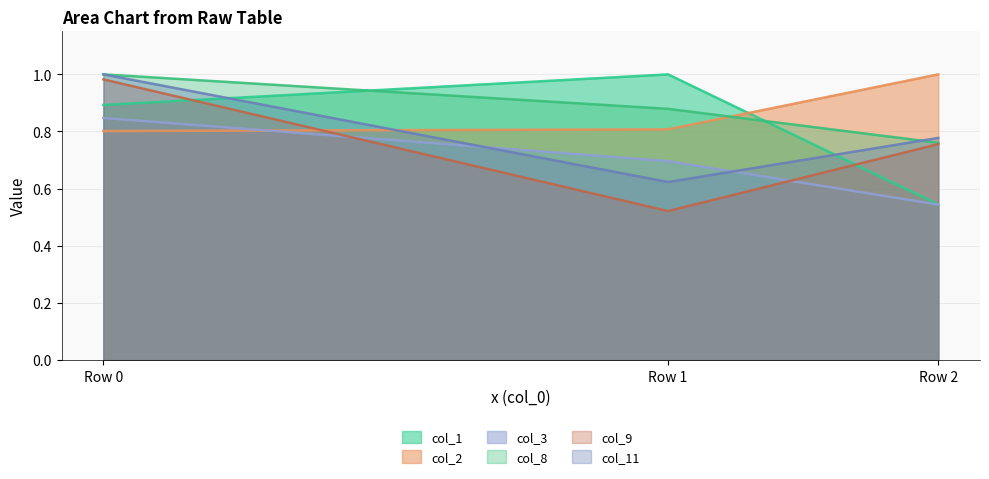

At how many categories does at least one series exceed 0?

3